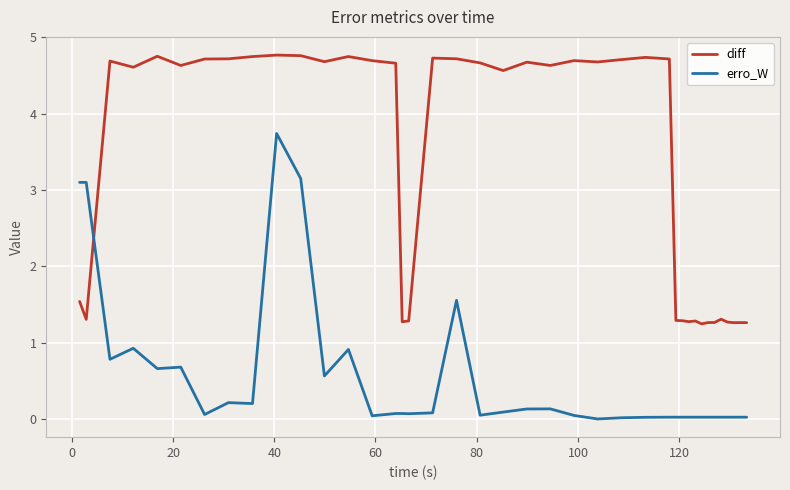

Which series ends up on top after the final intersection of diff and erro_W?

diff